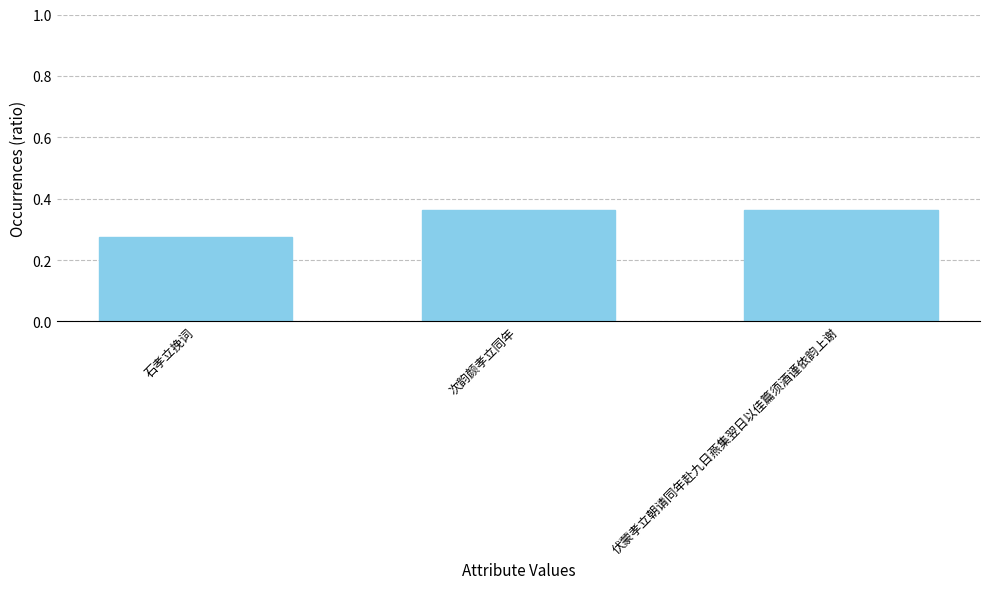

Which label corresponds to the smallest value in the chart?

石孝立挽词